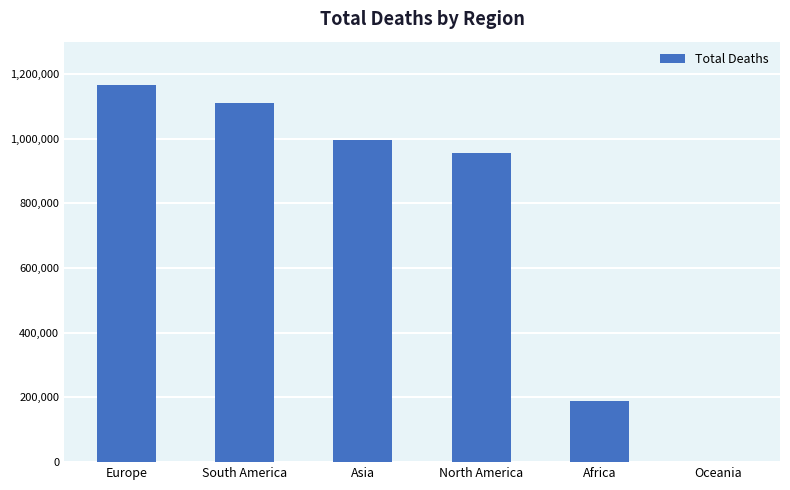

What is the difference between the values at South America and Europe?

53552